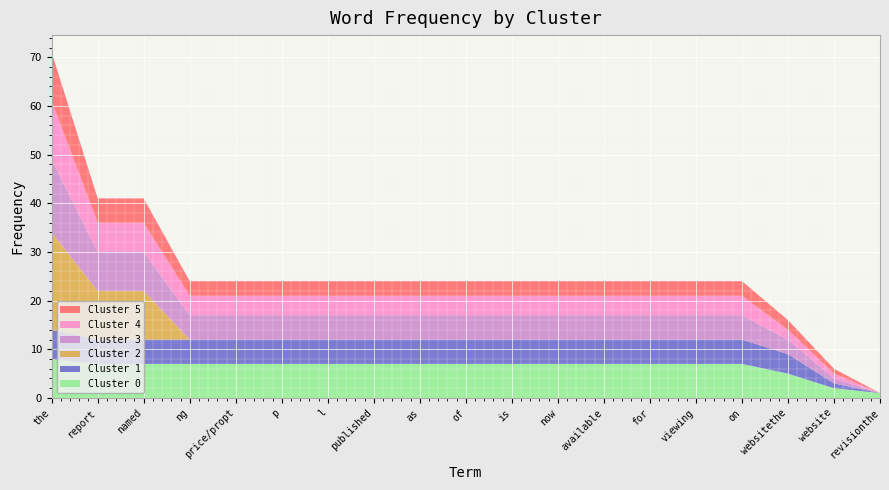

Reading left to right, list all the values displayed in this chart.

Cluster 0: the=8	report=7	named=7	ng=7	price/propt=7	p=7	l=7	published=7	as=7	of=7	is=7	now=7	available=7	for=7	viewing=7	on=7	websitethe=5	website=2	revisionthe=1
Cluster 1: the=6	report=5	named=5	ng=5	price/propt=5	p=5	l=5	published=5	as=5	of=5	is=5	now=5	available=5	for=5	viewing=5	on=5	websitethe=4	website=1	revisionthe=0
Cluster 2: the=20	report=10	named=10	ng=0	price/propt=0	p=0	l=0	published=0	as=0	of=0	is=0	now=0	available=0	for=0	viewing=0	on=0	websitethe=0	website=0	revisionthe=0
Cluster 3: the=15	report=8	named=8	ng=5	price/propt=5	p=5	l=5	published=5	as=5	of=5	is=5	now=5	available=5	for=5	viewing=5	on=5	websitethe=3	website=1	revisionthe=0
Cluster 4: the=12	report=6	named=6	ng=4	price/propt=4	p=4	l=4	published=4	as=4	of=4	is=4	now=4	available=4	for=4	viewing=4	on=4	websitethe=2	website=1	revisionthe=0
Cluster 5: the=10	report=5	named=5	ng=3	price/propt=3	p=3	l=3	published=3	as=3	of=3	is=3	now=3	available=3	for=3	viewing=3	on=3	websitethe=2	website=1	revisionthe=0